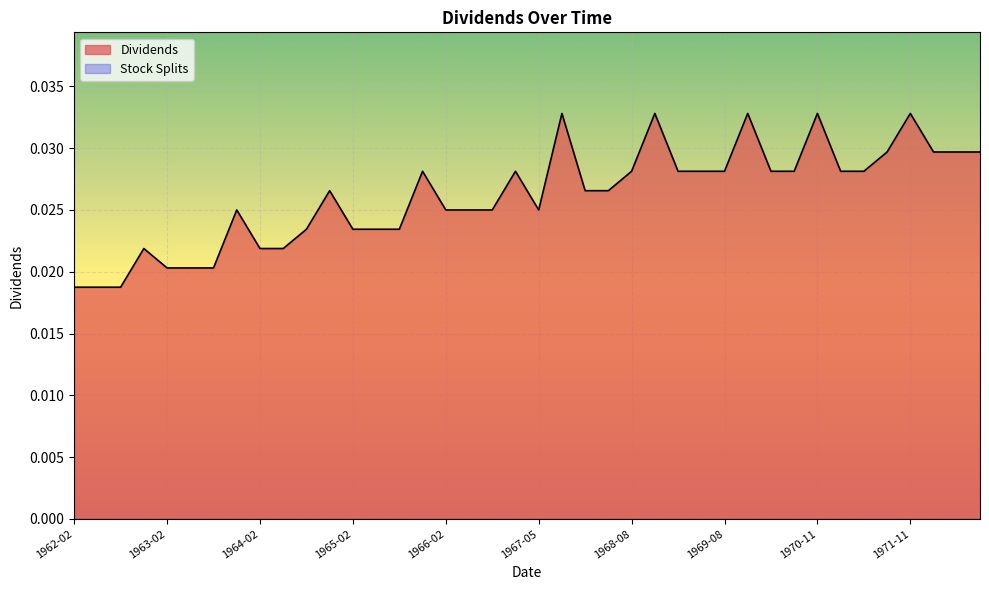

Which series has the largest total across all categories?

Dividends